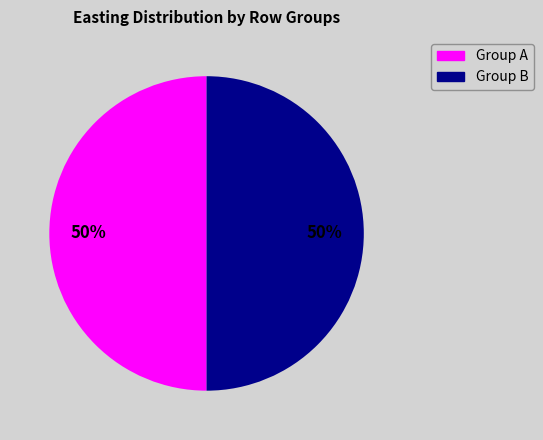

To the nearest percent, what is the combined percentage of Group B and Group A?

100%